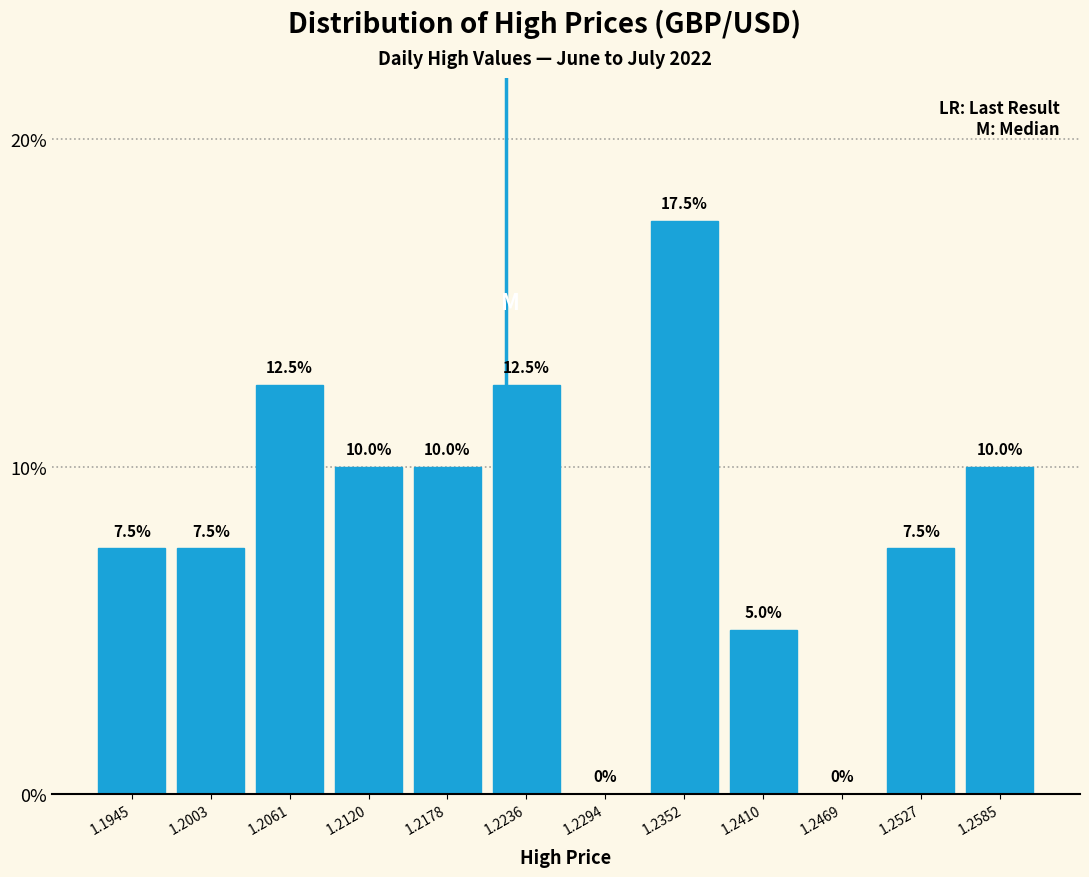

What is the height of the bar covering 1.197 to 1.203 on the x-axis? The bar edges are not printed on the chart, so give them approximately, as read against the axis.

7.5